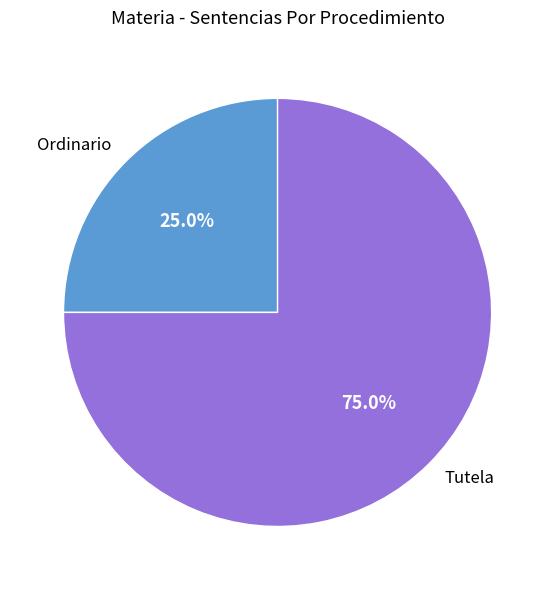

To the nearest percent, what is the difference between the Tutela and Ordinario slice percentages?

50%